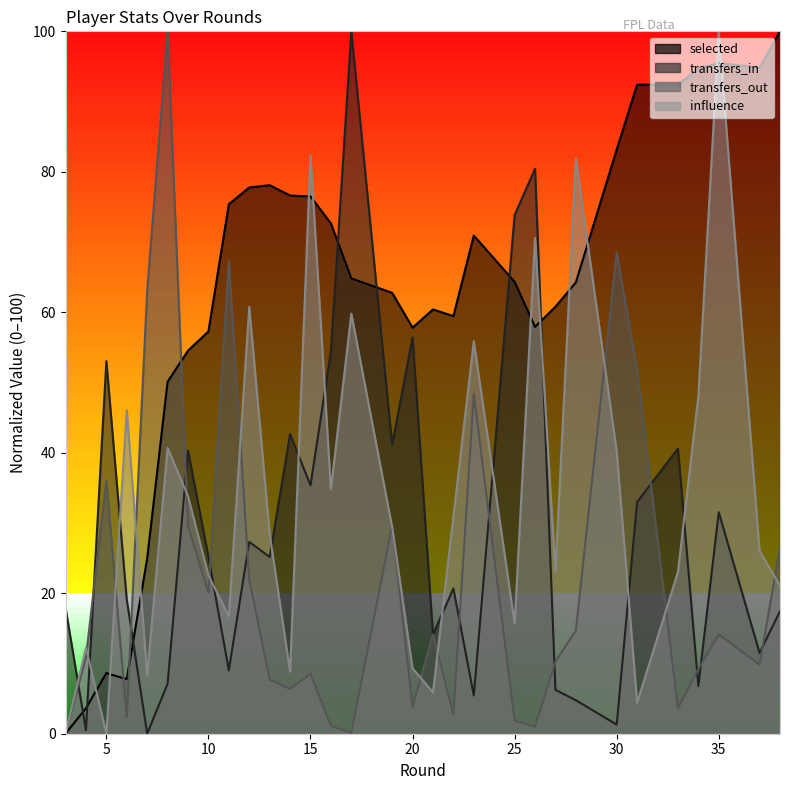

Which category has the lowest value in the selected series?

3